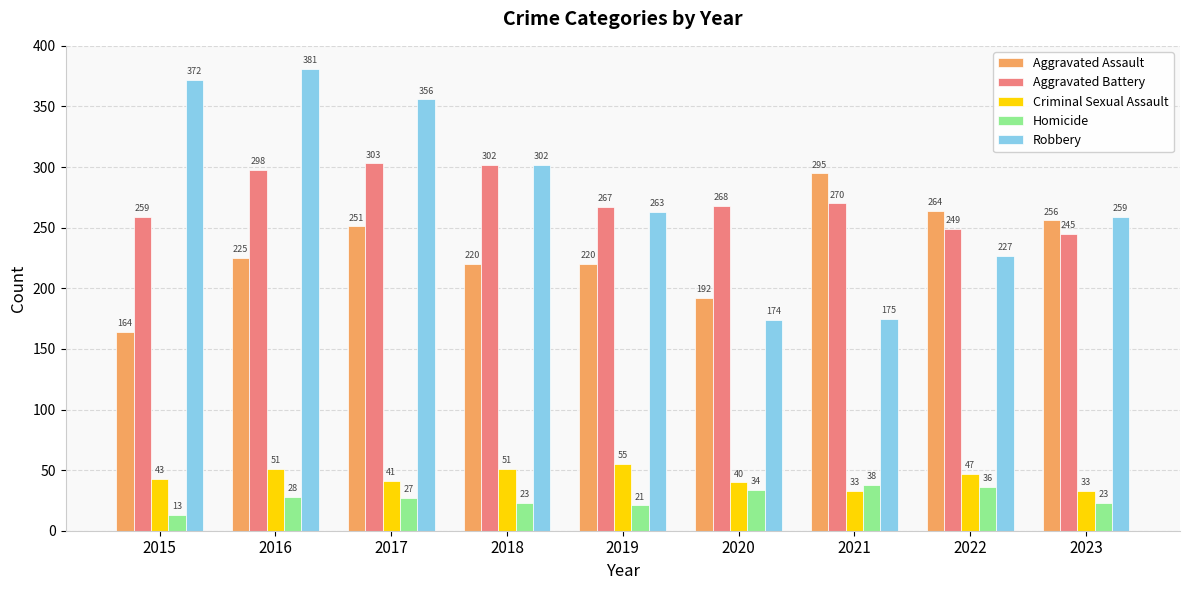

What is the spread (max minus min) of values at 2015?

359